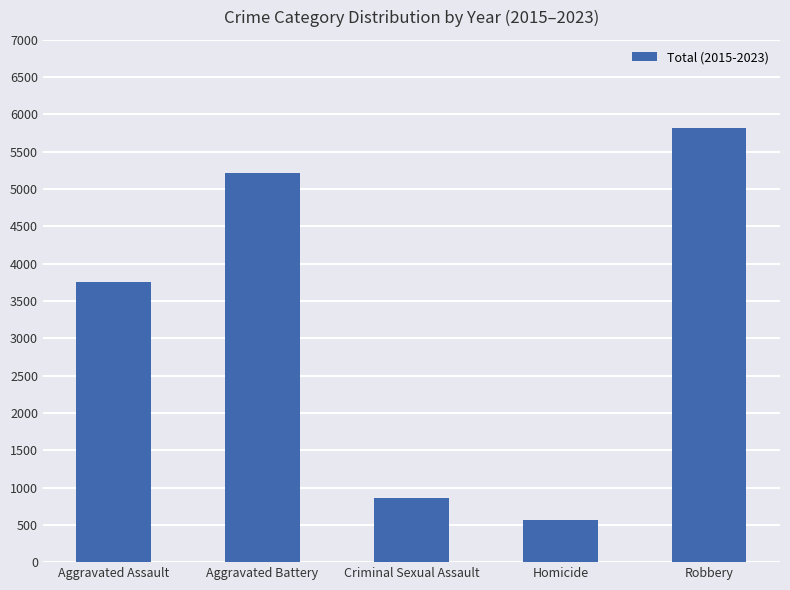

Is it true that the value at Robbery is 8550?

False